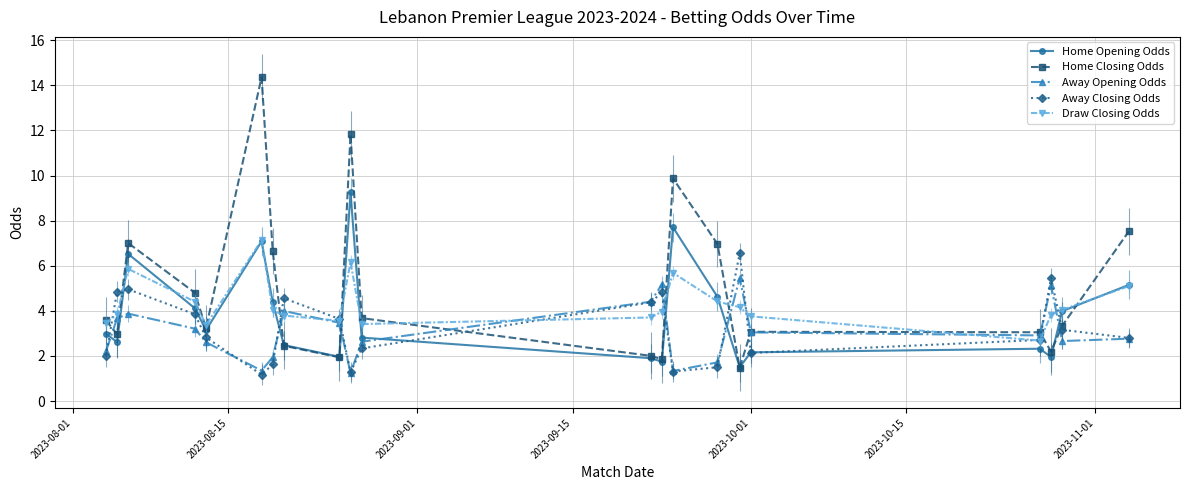

What is the value of the Away Closing Odds point at the 12th from the left?

4.4